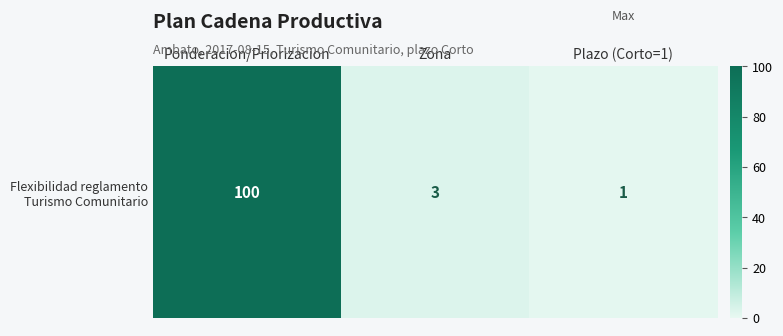

The value at Zona is 3. True or false?

True